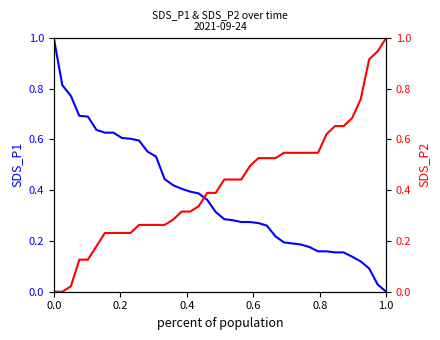

Is this an area chart (filled region under the line)?

No